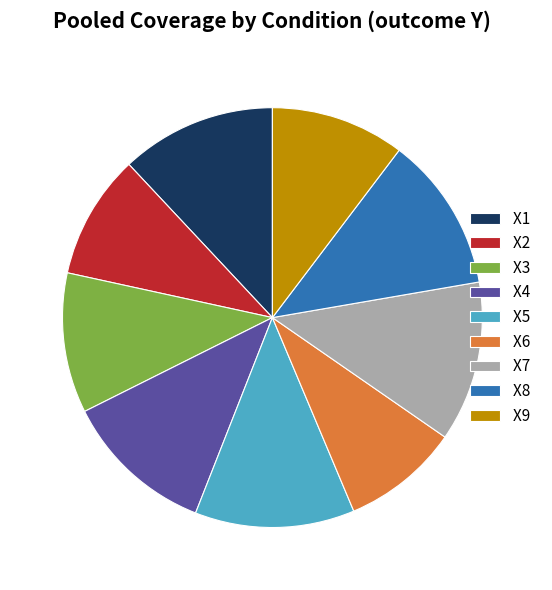

Is it true that X7 is 12% of the pie?

True